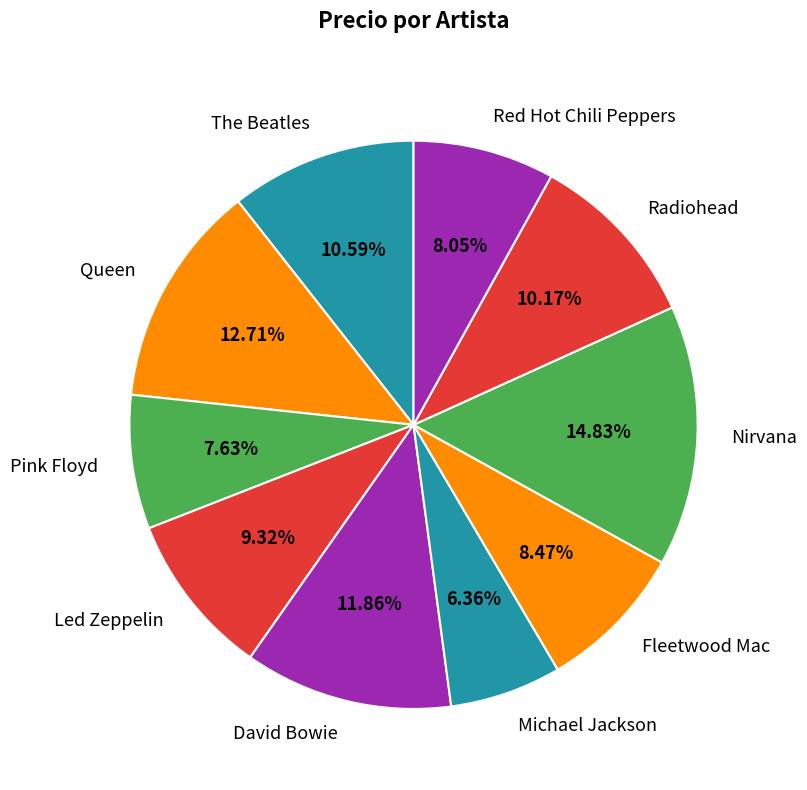

Which slice is the largest?

Nirvana